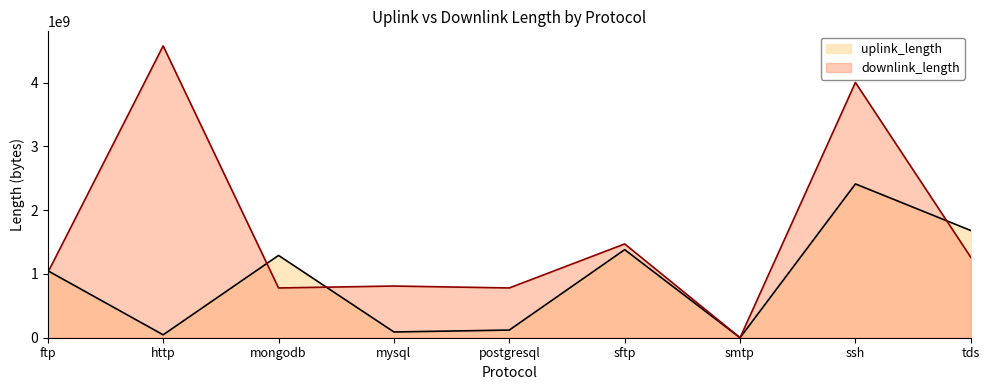

How many lines are shown in the chart?

2